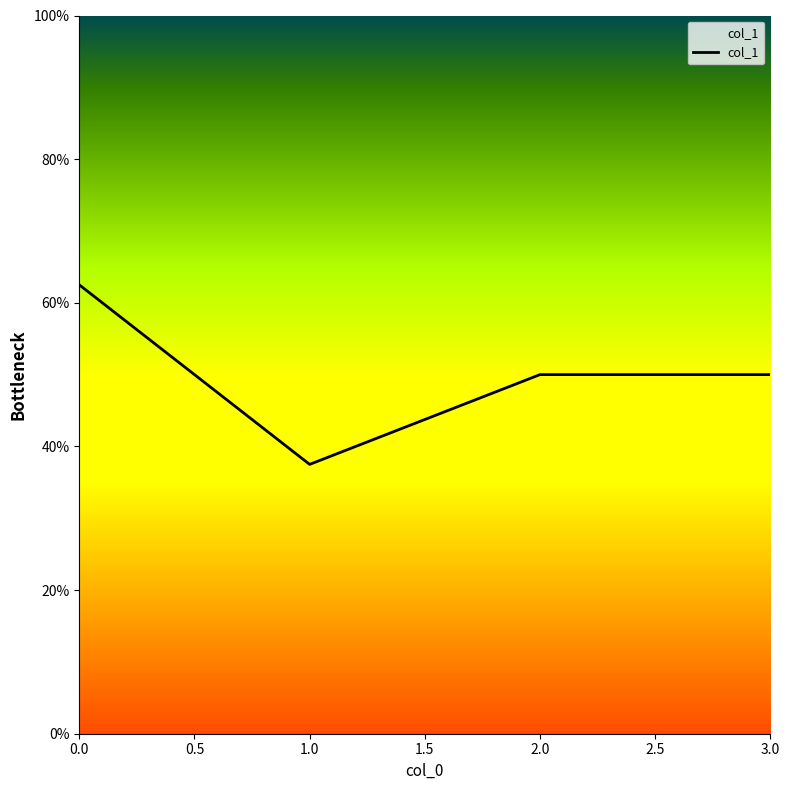

What is the difference between the maximum and second lowest values?

0.1